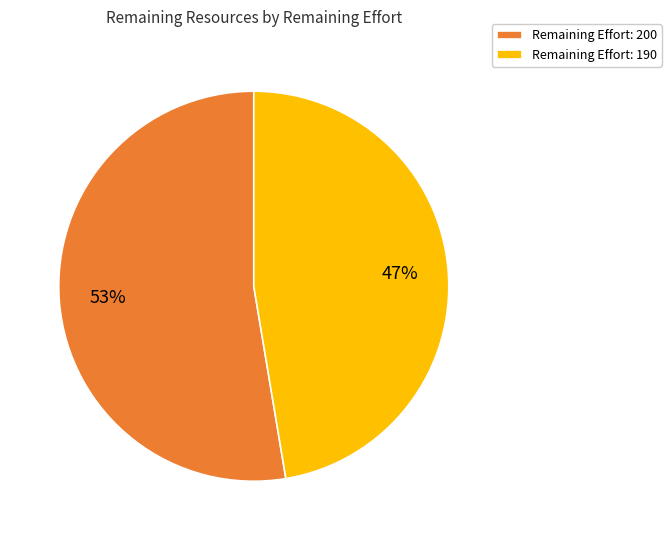

What is the majority slice?

Remaining Effort: 200